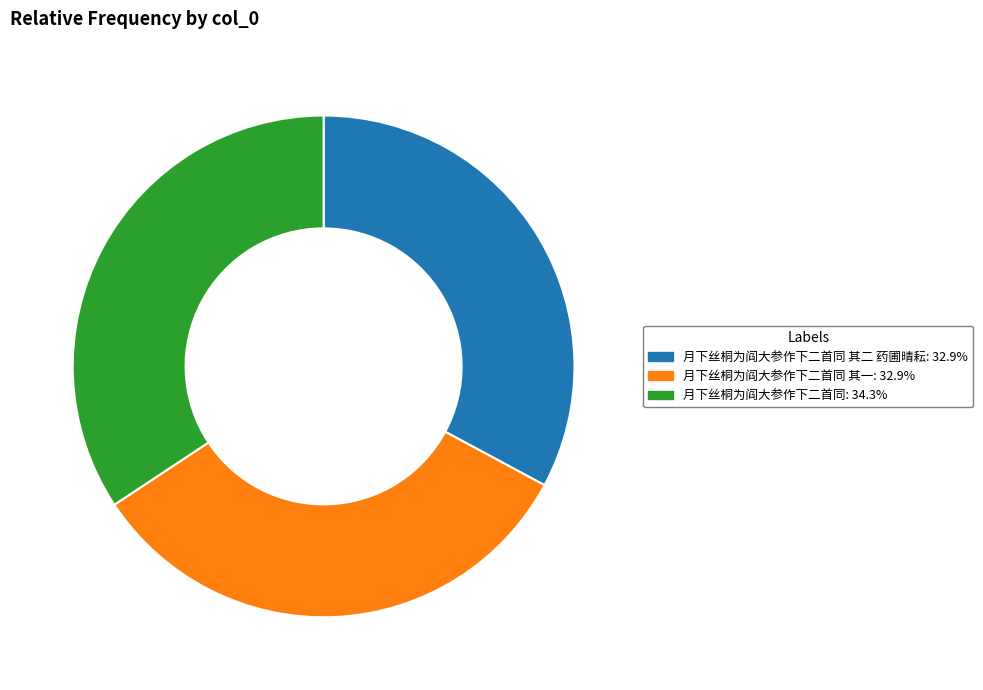

Is the sum of 月下丝桐为阎大参作下二首同: 34.3% and 月下丝桐为阎大参作下二首同 其一: 32.9% greater than half?

Yes